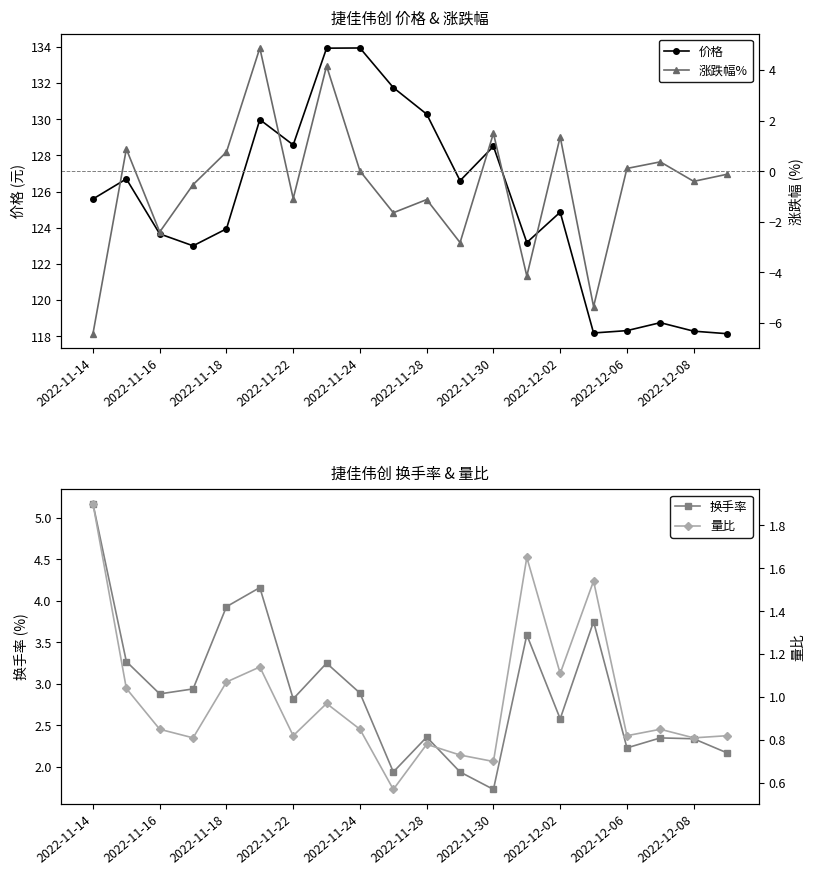

What is the minimum value for 价格?

118.1